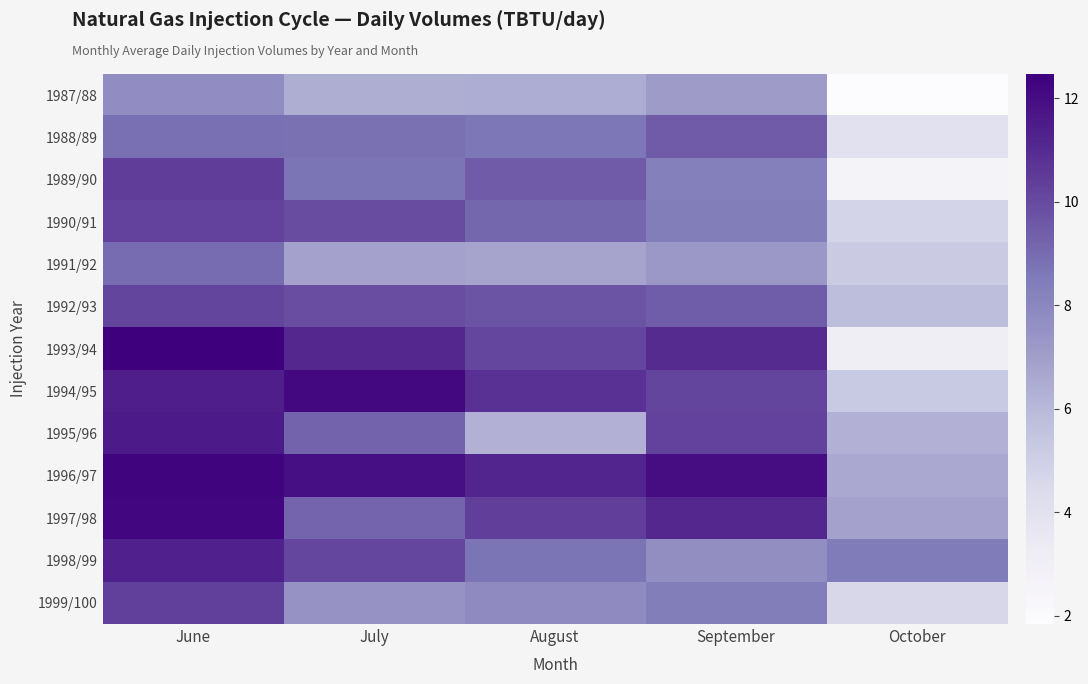

Which series changed the most between June and October?

1993/94